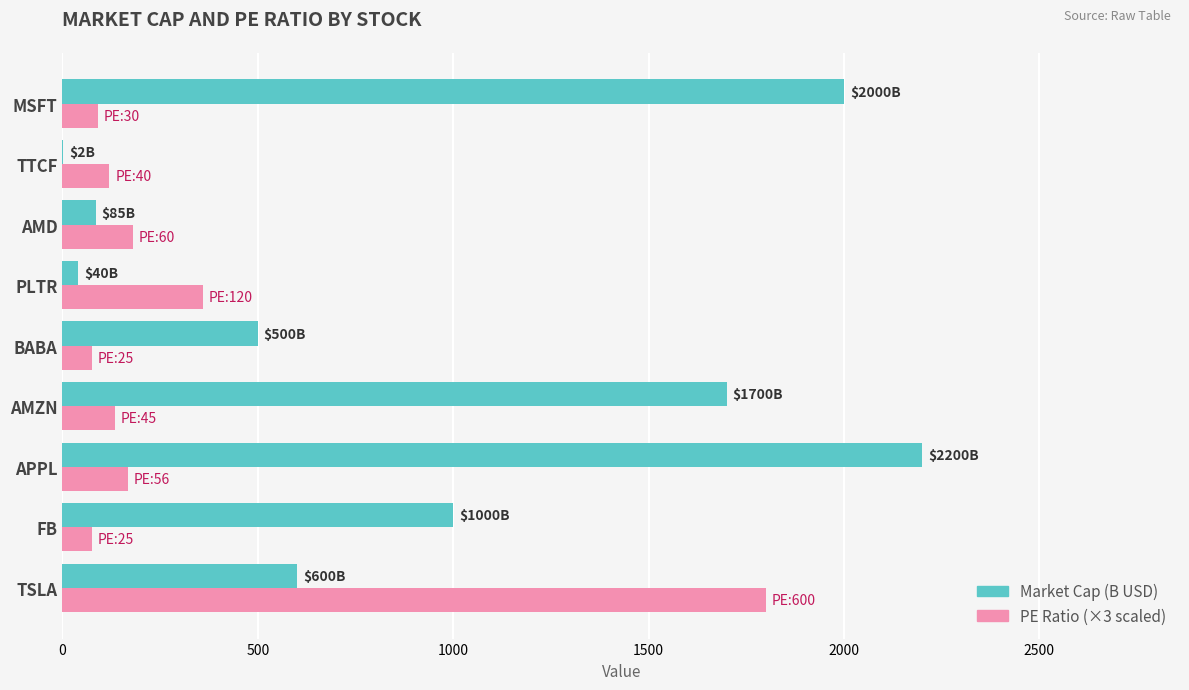

What is the sum of the Market Cap (B USD) values at FB and MSFT?

3000